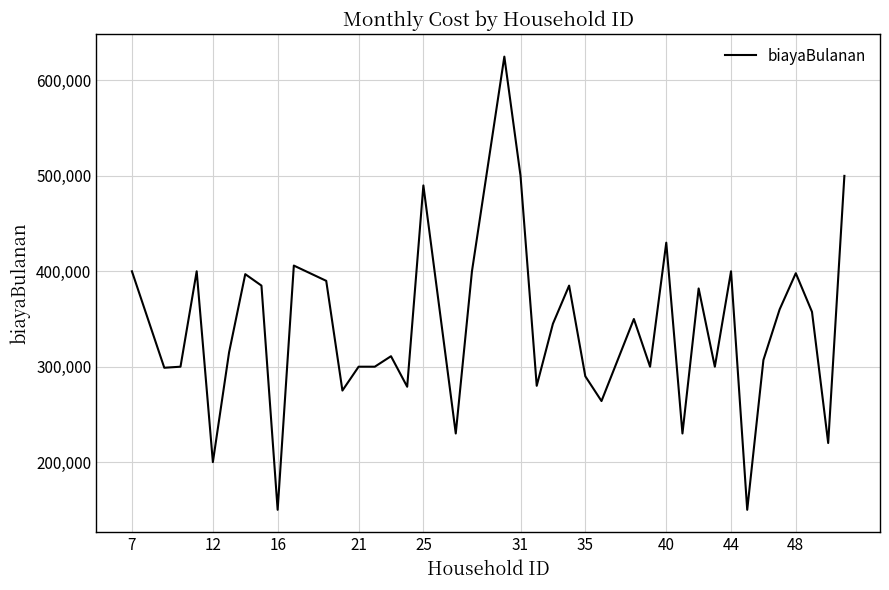

What is the difference between the maximum and minimum values?

475000